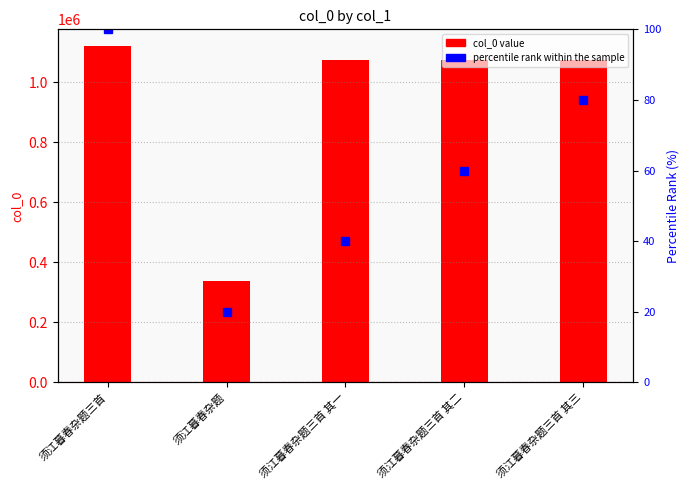

Between 须江暮春杂题三首 其二 and 须江暮春杂题三首 其三, which is larger?

须江暮春杂题三首 其三